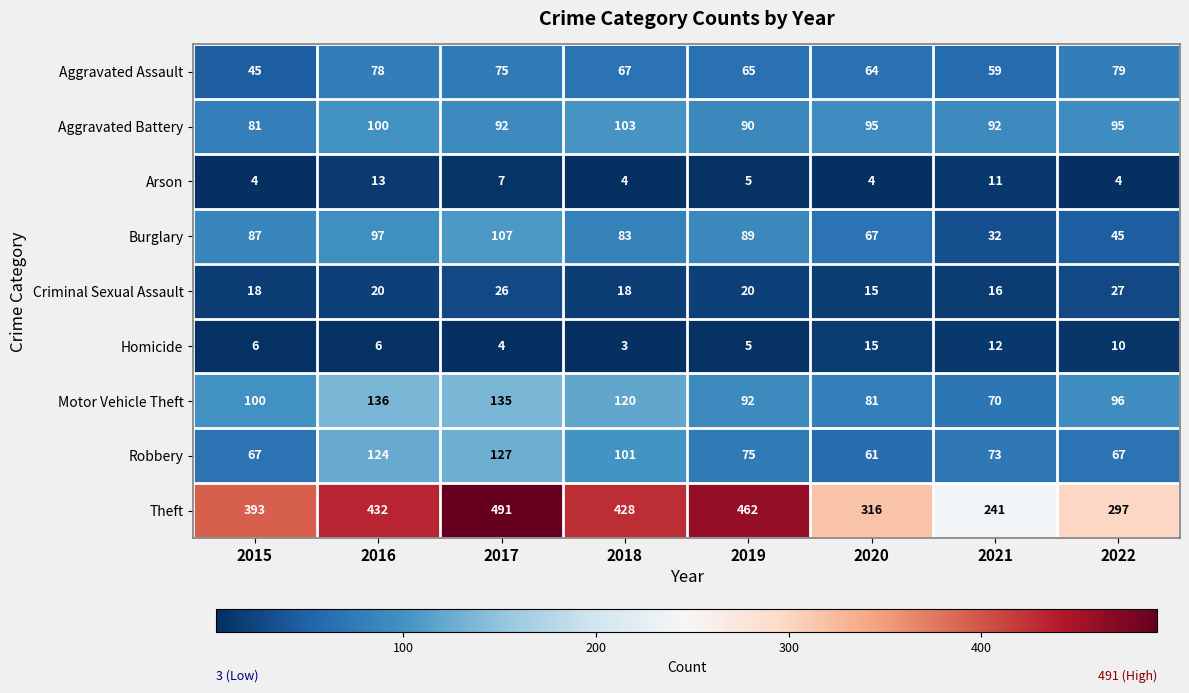

At 2017, list the series in order from largest to smallest.

Theft, Motor Vehicle Theft, Robbery, Burglary, Aggravated Battery, Aggravated Assault, Criminal Sexual Assault, Arson, Homicide